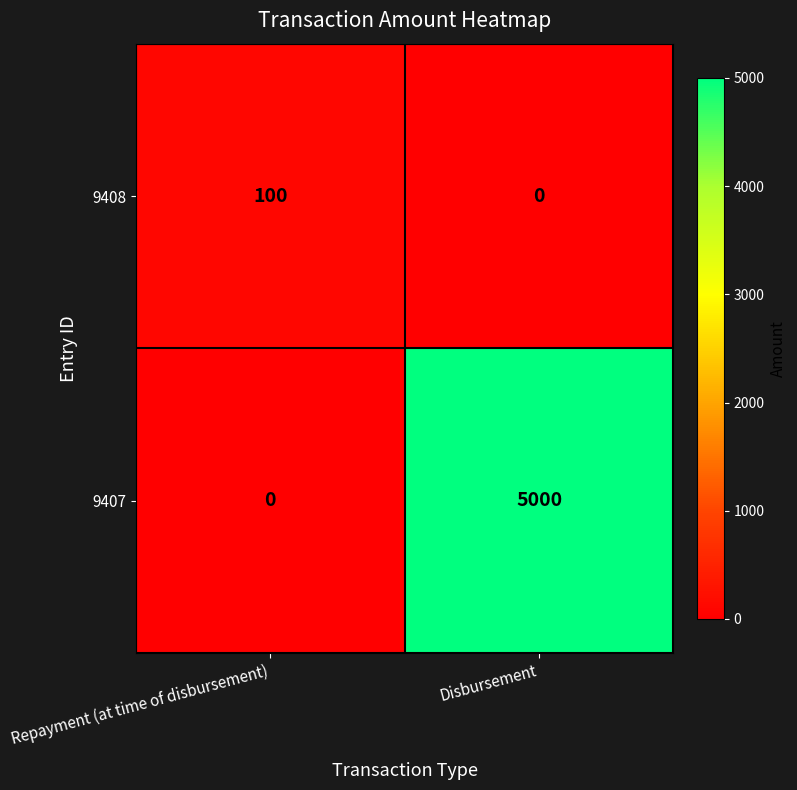

Which label corresponds to the largest value in the chart?

Disbursement